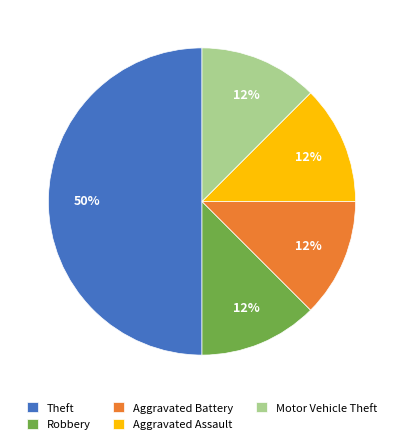

Count the number of slices in the pie.

5